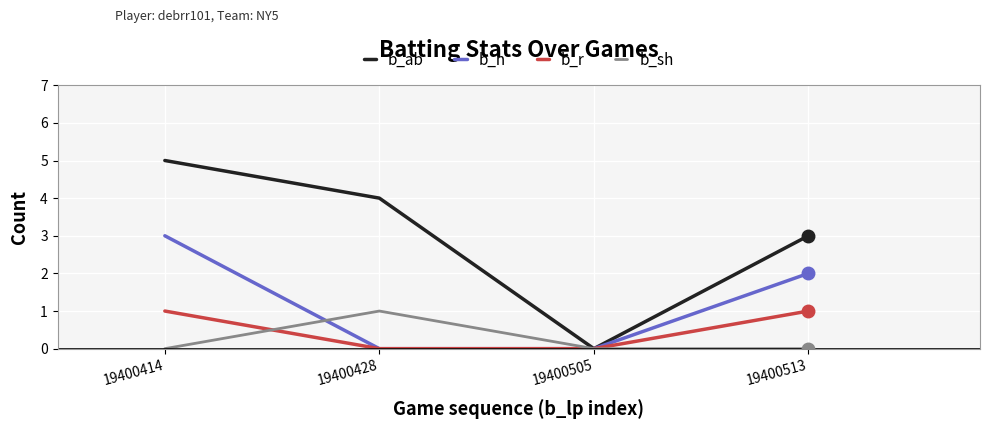

The value of b_ab at 19400513 is 2. True or false?

False